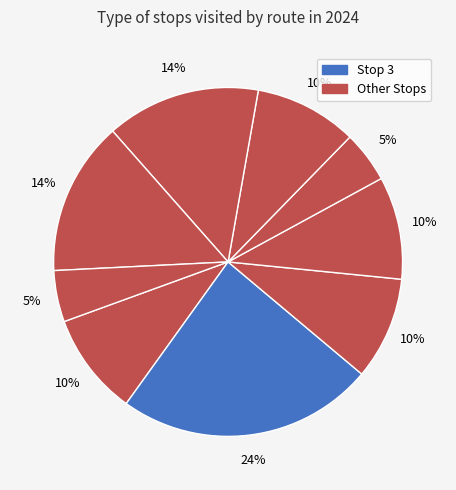

How many segments does this pie chart have?

9